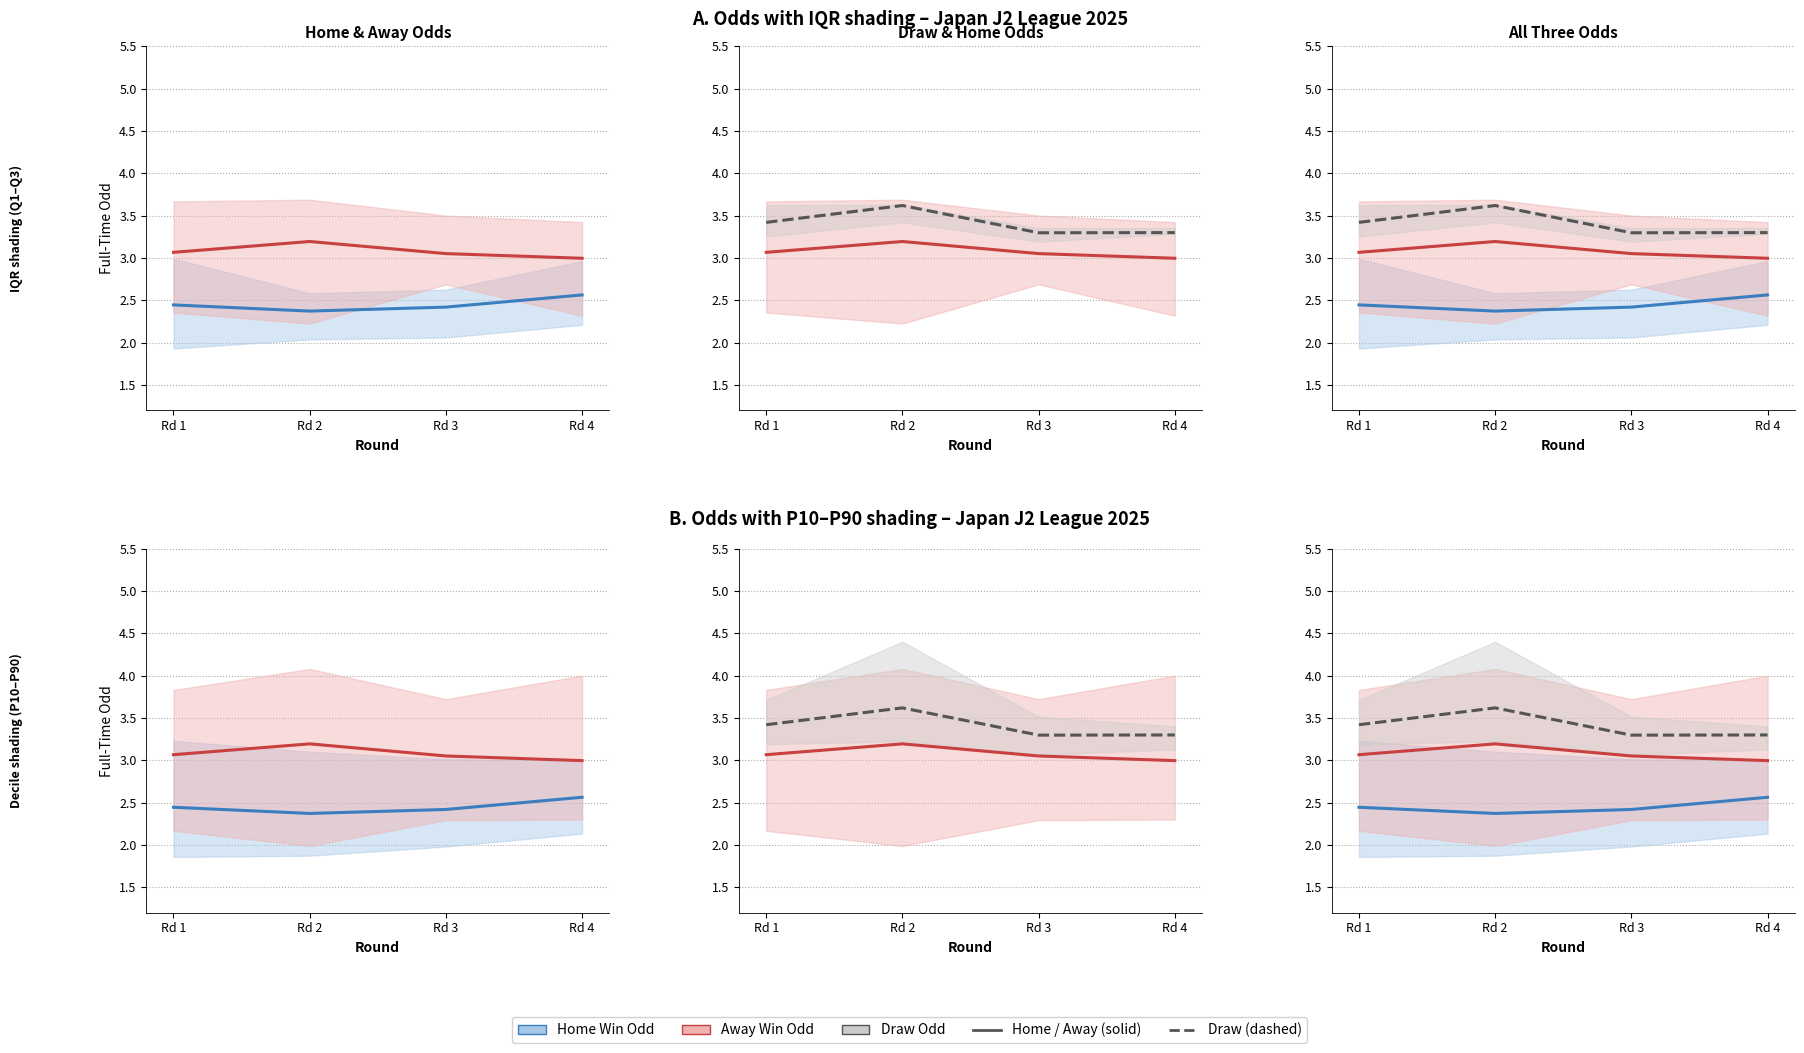

Is it true that Home Win Odd equals 2.6 at Rd 4?

True